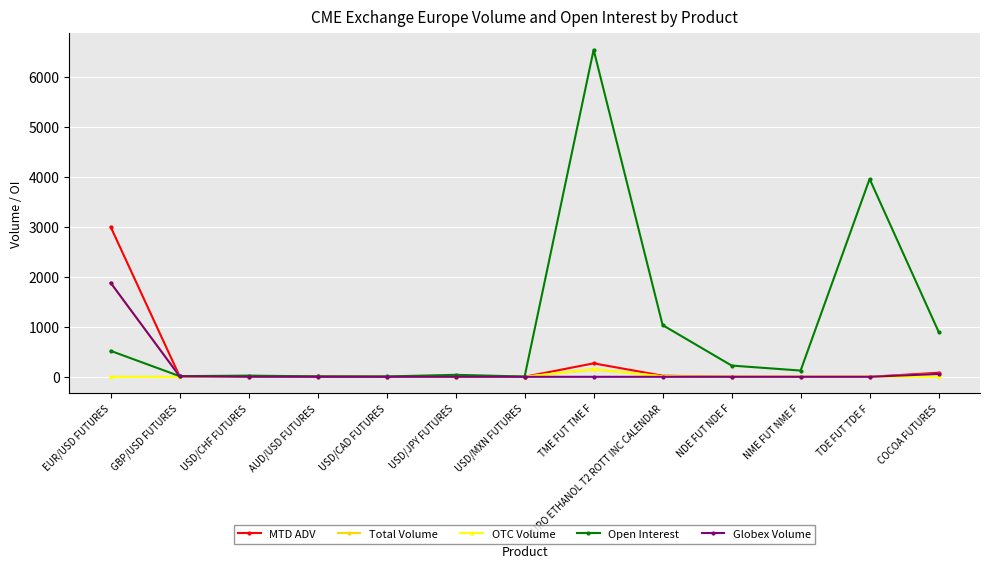

What is the value of the Open Interest point at the 4th from the left?

8.0